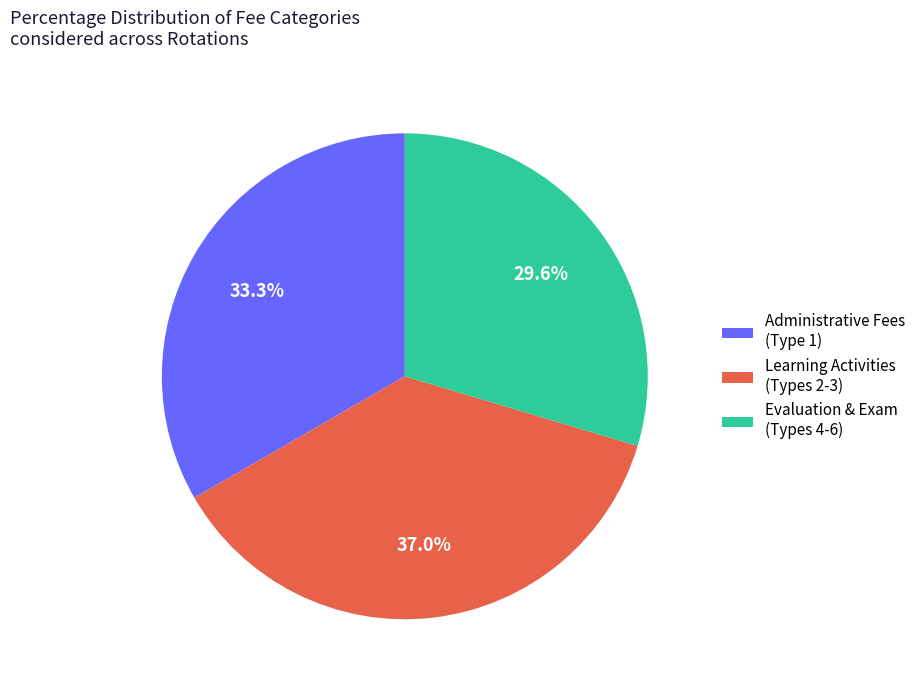

Does any single category account for the majority?

No